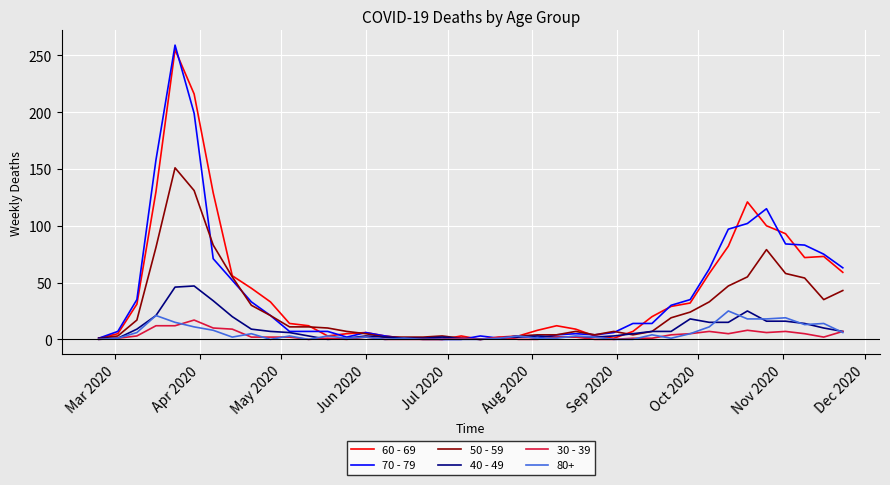

What is the greatest value displayed?

259